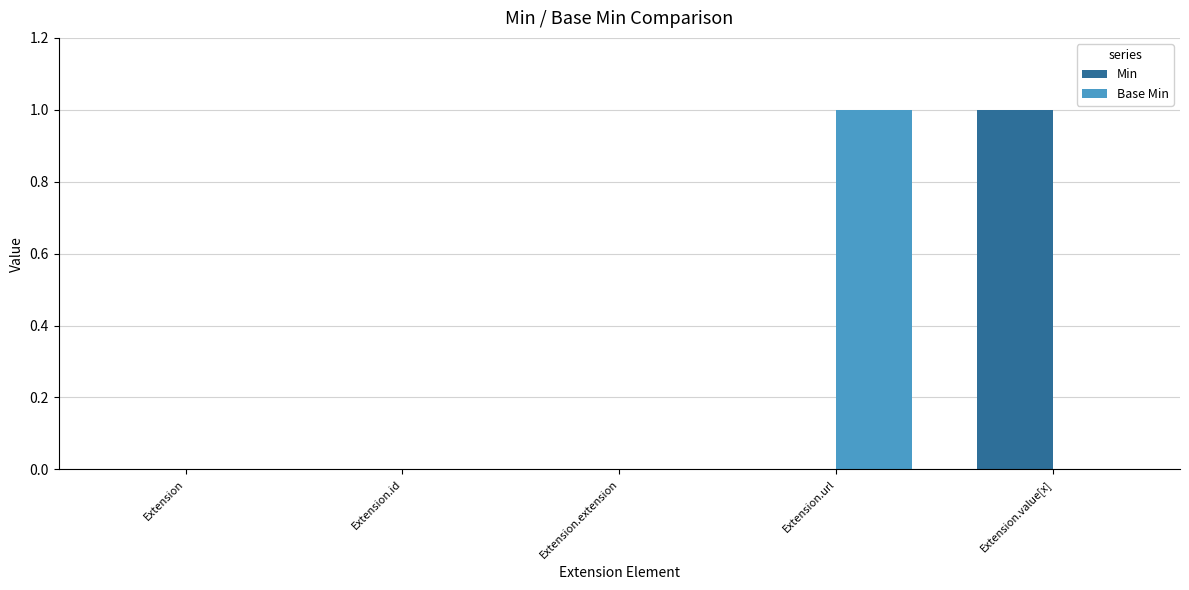

Is the value of Base Min at Extension.url greater than the value of Min at Extension.id?

Yes